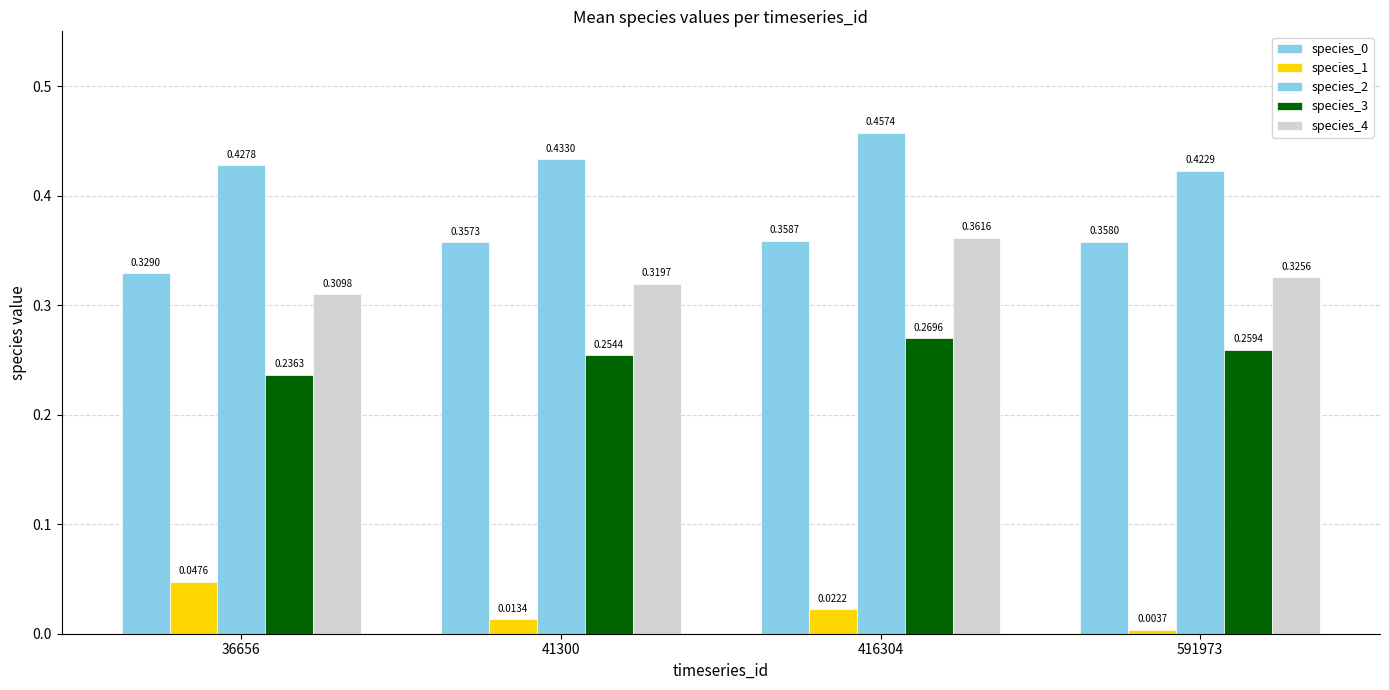

How many data points does each series have?

4